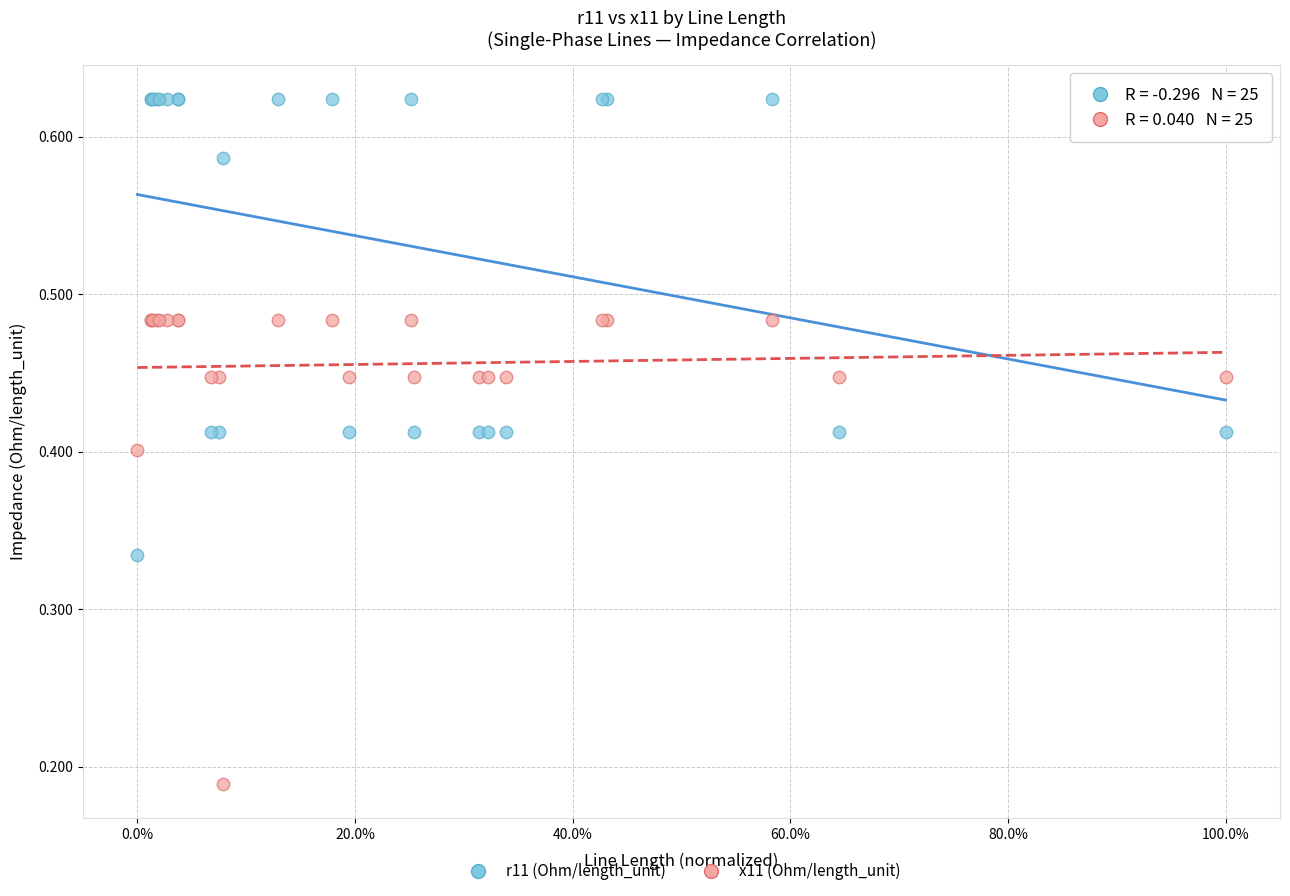

Which series contains the lowest Y value?

x11 (Ohm/length_unit)